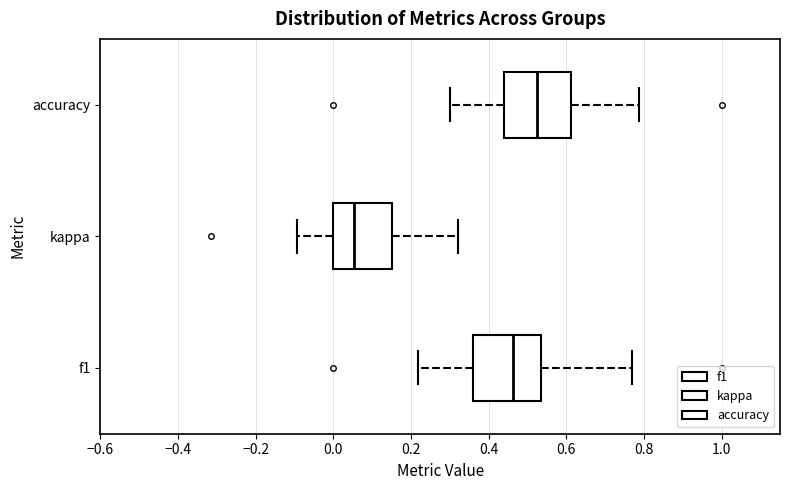

Where does the left whisker of the box for accuracy end on the x-axis? The values are not printed on the chart, so give them approximately, as read against the axis.

0.30